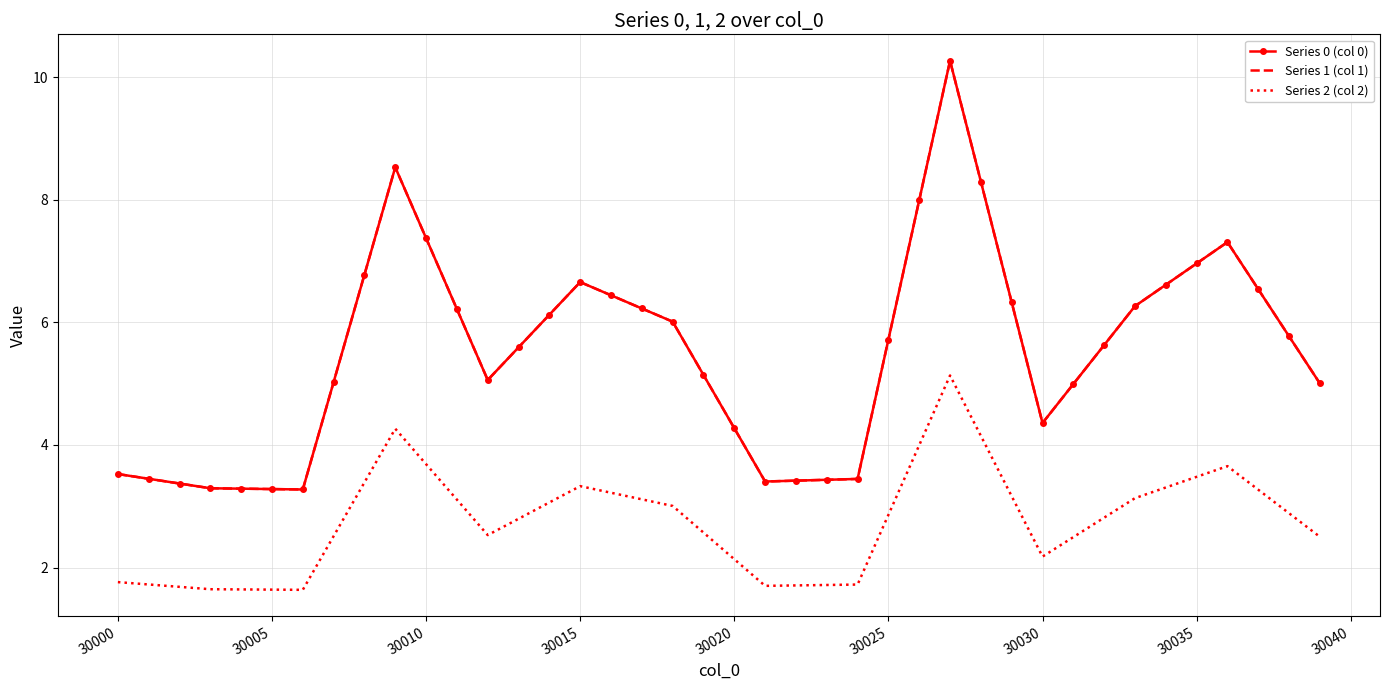

How many lines are shown in the chart?

3